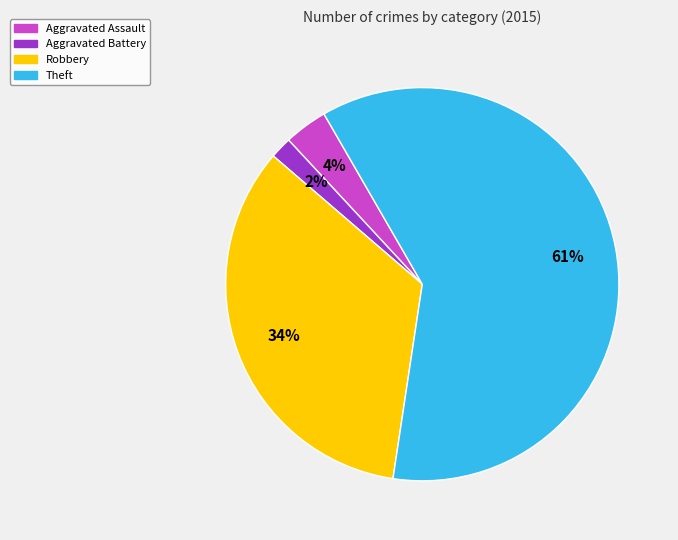

To the nearest percent, what is the average slice percentage?

25%